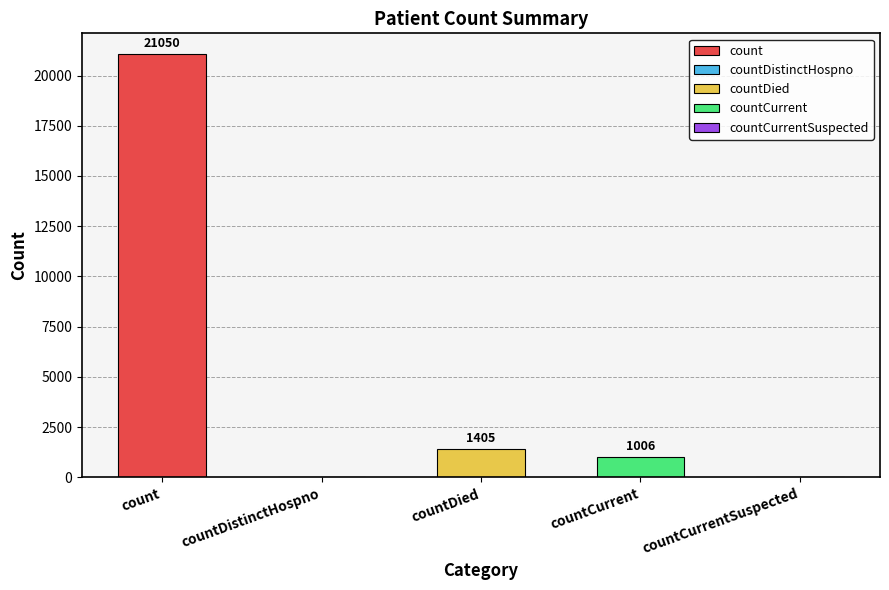

Count the number of values greater than 1006.

2